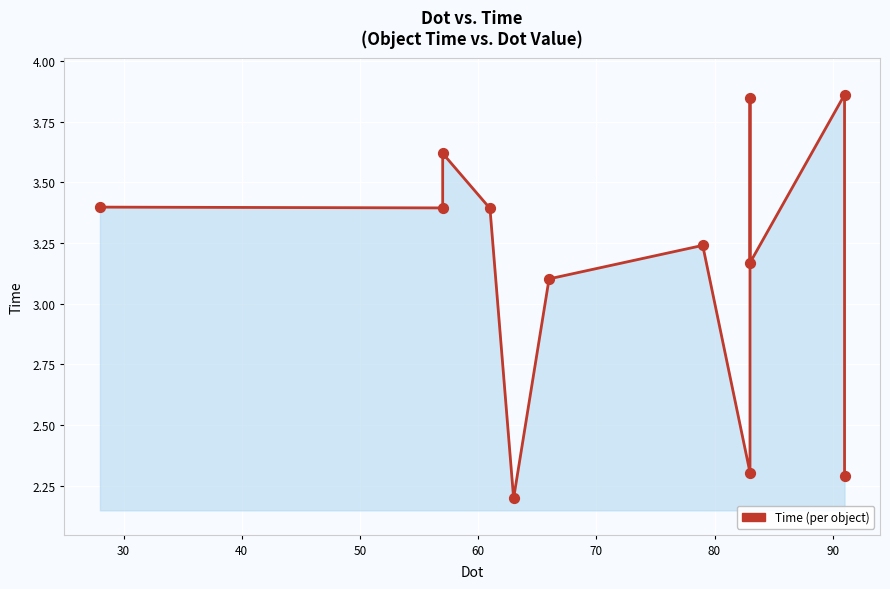

Which has a higher value, 50 or 80?

50